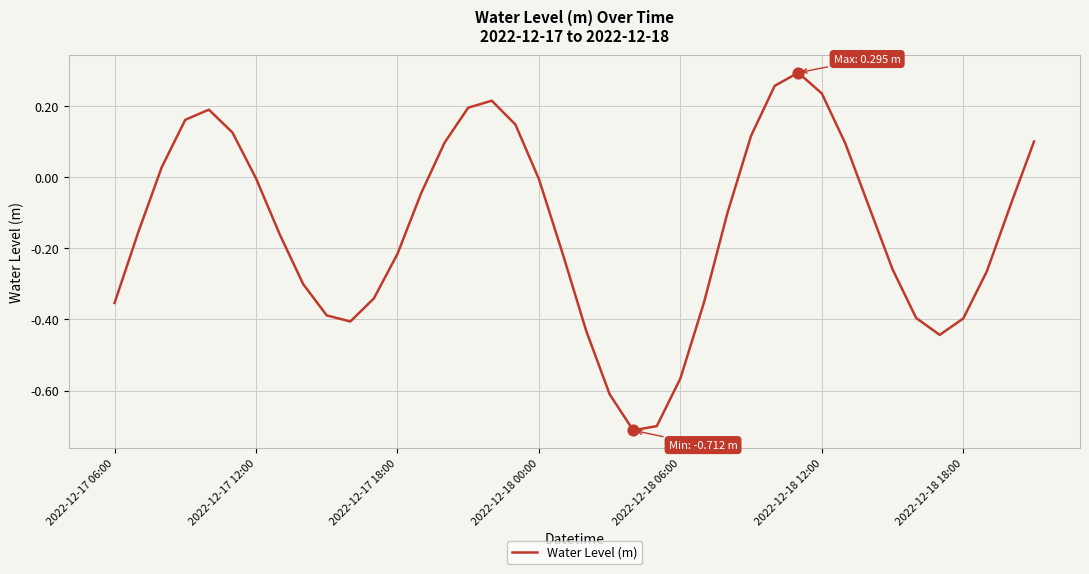

What is the difference between the maximum and minimum values?

1.0